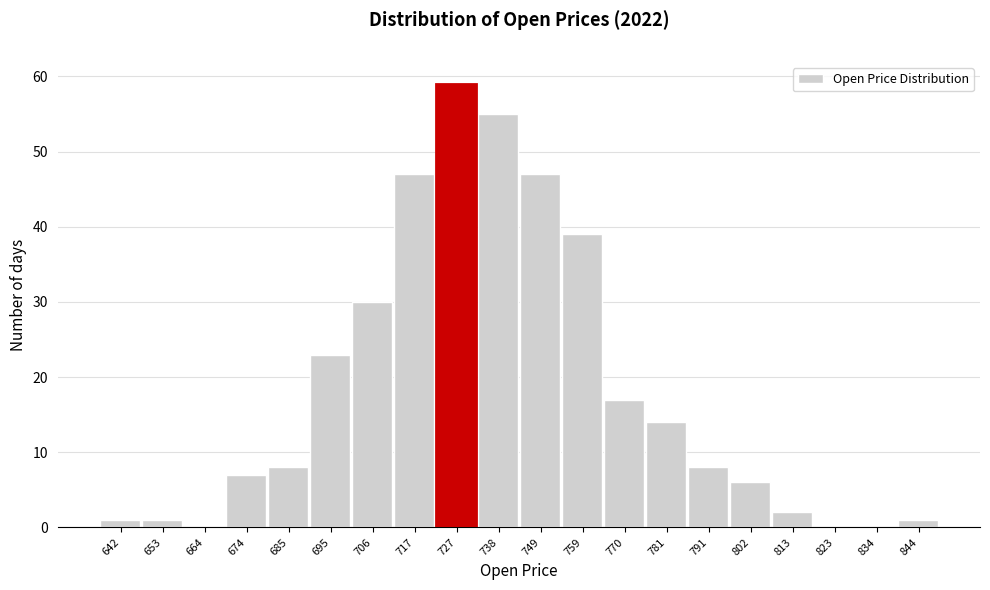

Reading left to right, list all the values displayed in this chart.

642=1	653=1	664=0	674=7	685=8	695=23	706=30	717=47	727=59	738=55	749=47	759=39	770=17	781=14	791=8	802=6	813=2	823=0	834=0	844=1